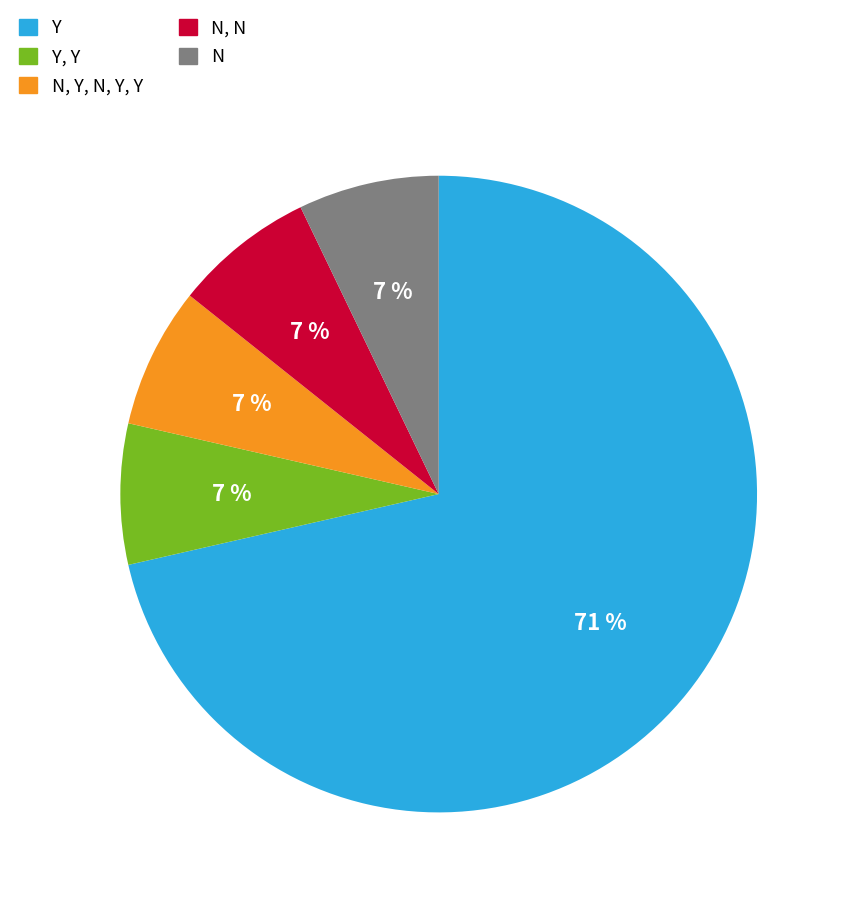

How many segments does this pie chart have?

5